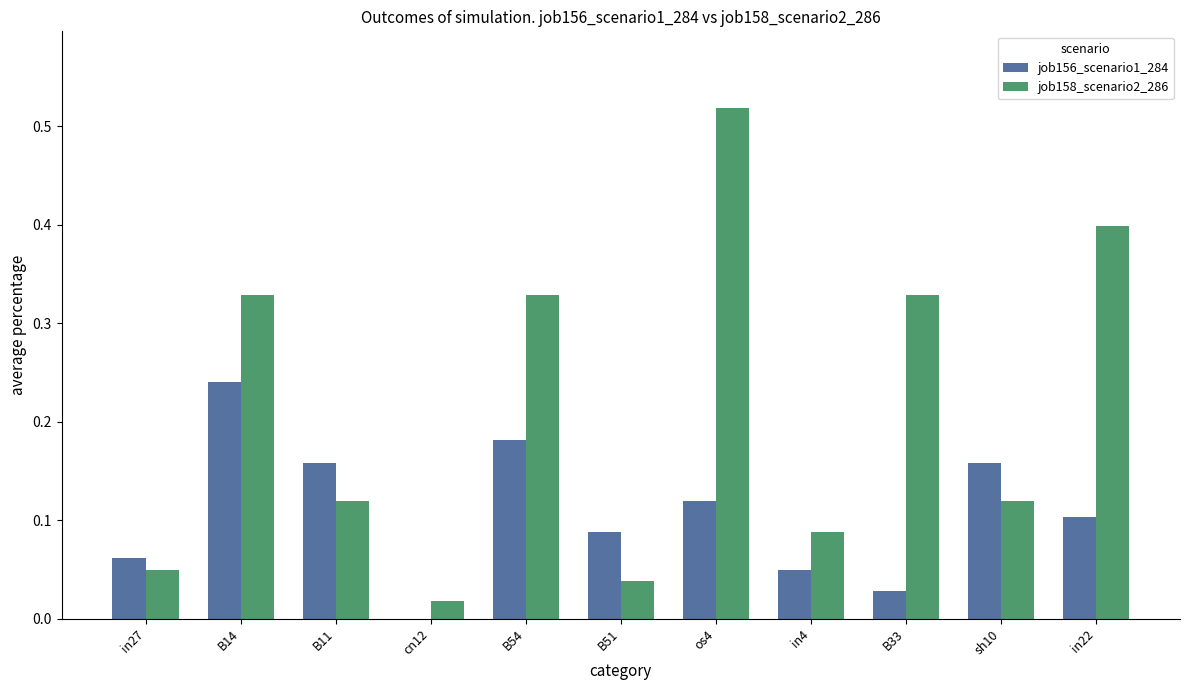

Is the value of job156_scenario1_284 at in27 greater than the value of job158_scenario2_286 at in4?

No